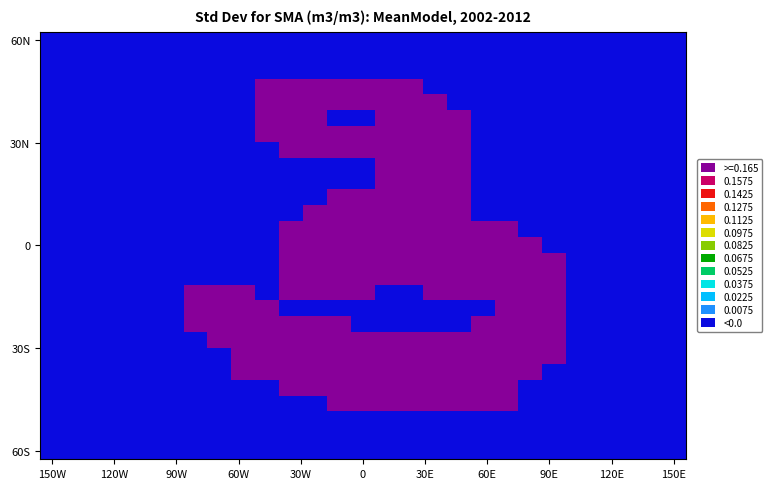

How many series are shown in this chart?

27